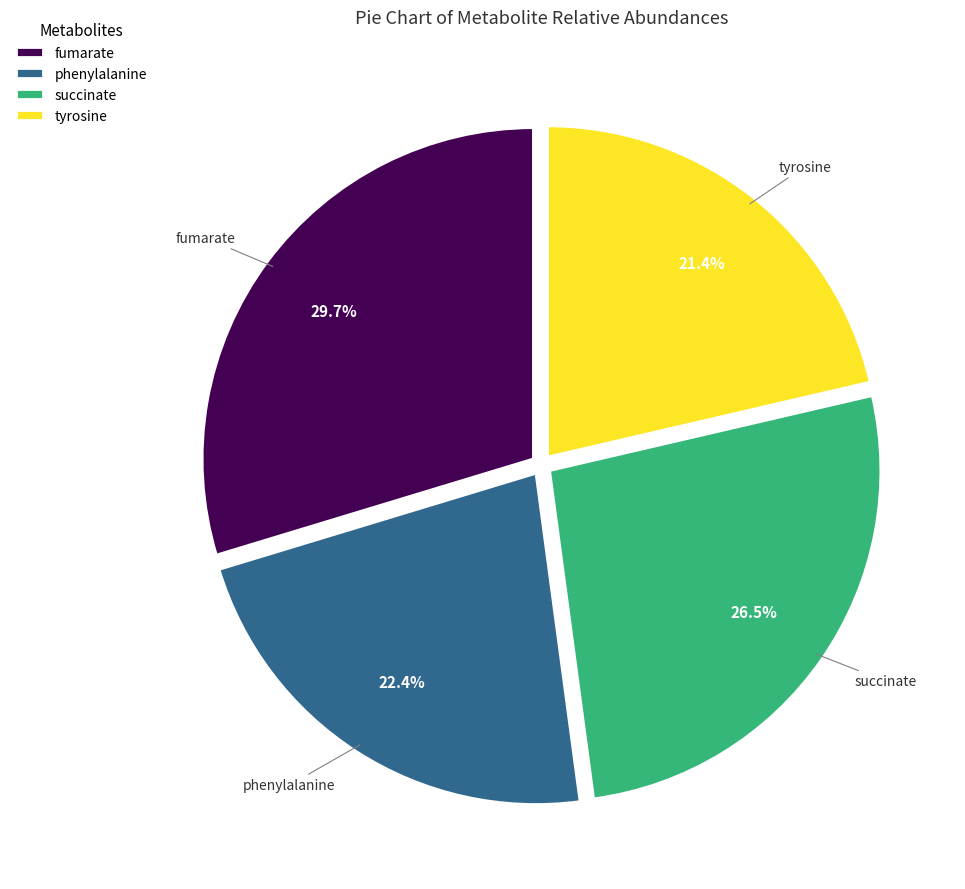

Is the sum of succinate and tyrosine greater than half?

No